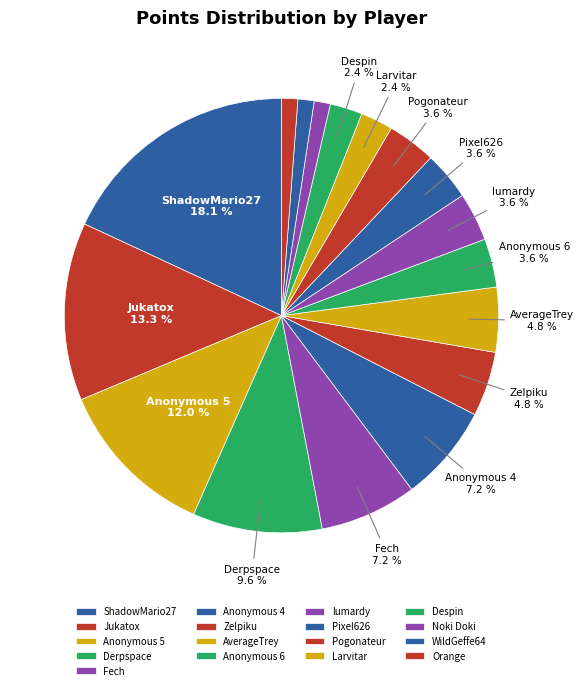

How much of the chart is everything except ShadowMario27?

81.9%